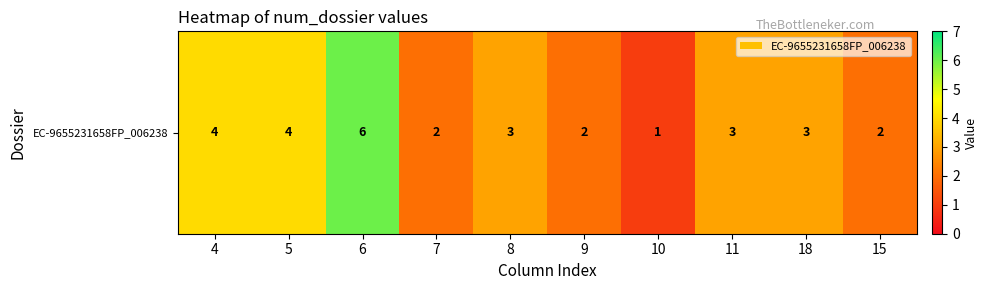

What is the minimum value shown in the chart?

1